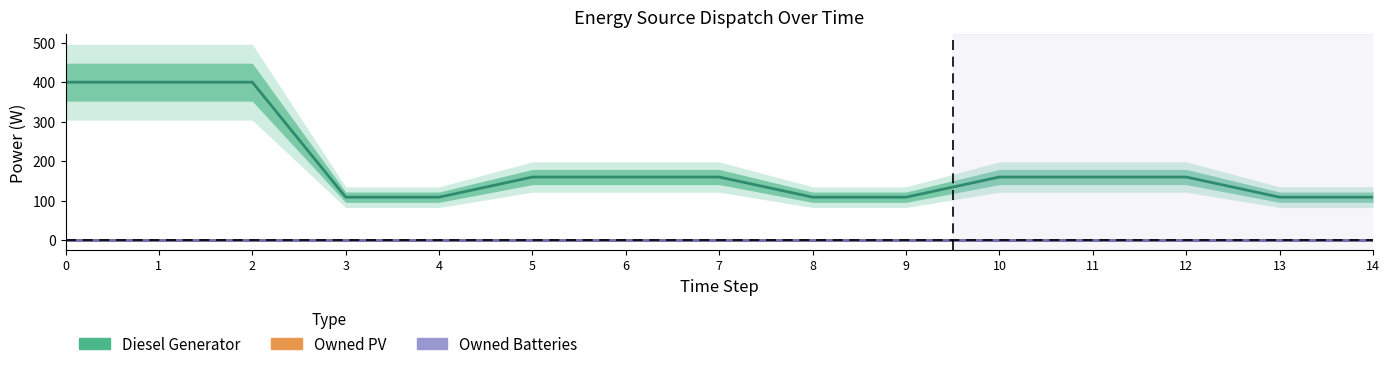

Which series changed the most between 7 and 12?

Diesel Generator